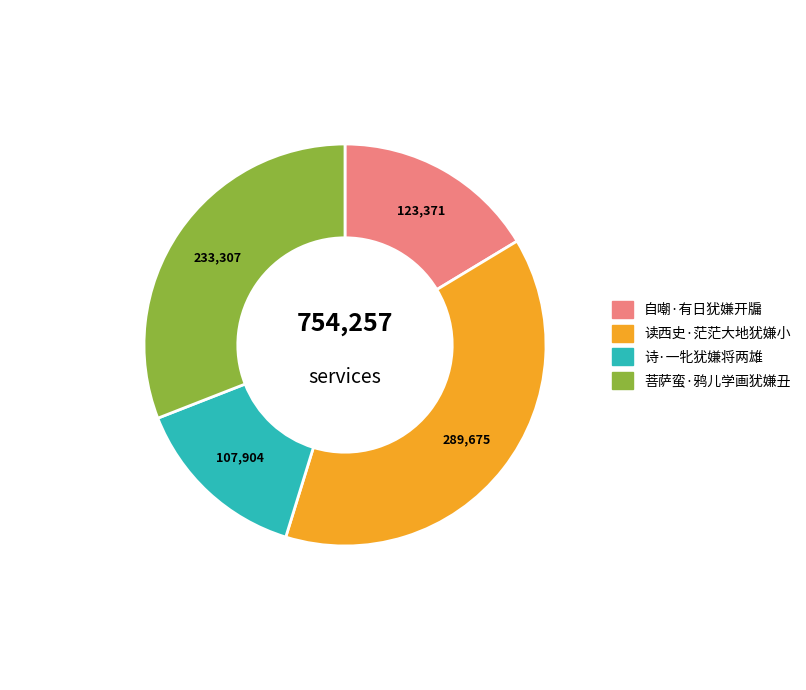

Does any single category account for the majority?

No